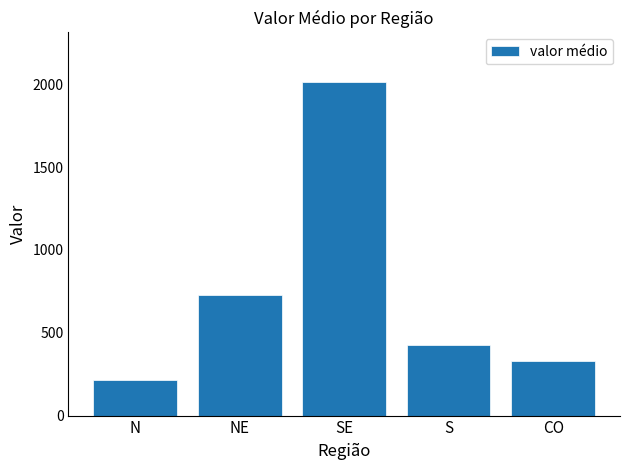

The value at SE is 2012.0. True or false?

True